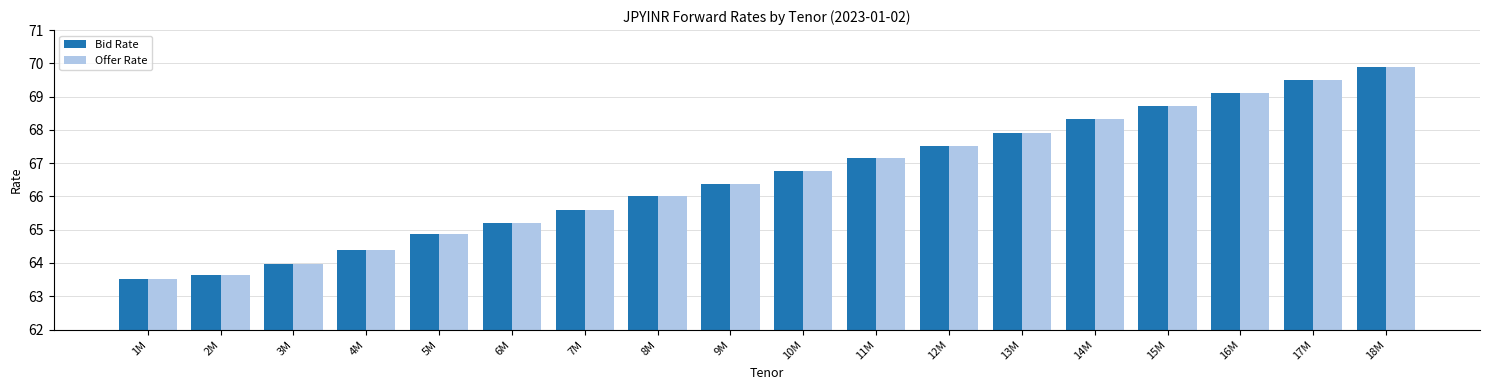

Reading left to right, extract all data points from this chart.

Bid Rate: 1M=63.5	2M=63.6	3M=64.0	4M=64.4	5M=64.9	6M=65.2	7M=65.6	8M=66.0	9M=66.4	10M=66.8	11M=67.2	12M=67.5	13M=67.9	14M=68.3	15M=68.7	16M=69.1	17M=69.5	18M=69.9
Offer Rate: 1M=63.5	2M=63.6	3M=64.0	4M=64.4	5M=64.9	6M=65.2	7M=65.6	8M=66.0	9M=66.4	10M=66.8	11M=67.2	12M=67.5	13M=67.9	14M=68.3	15M=68.7	16M=69.1	17M=69.5	18M=69.9